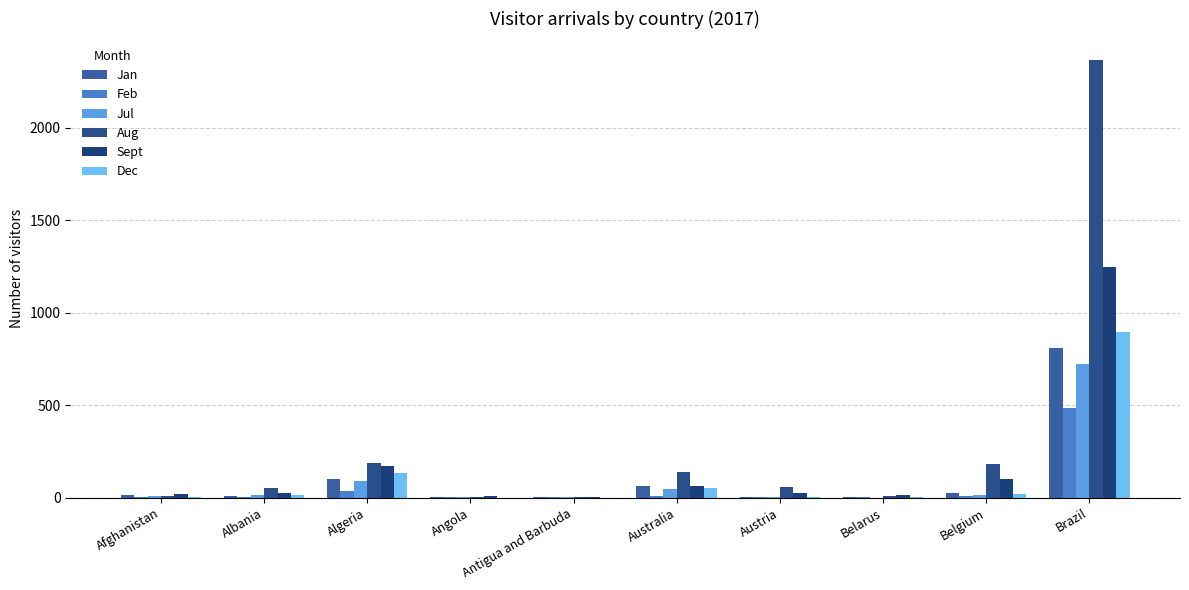

Which series has the widest spread of values?

Aug